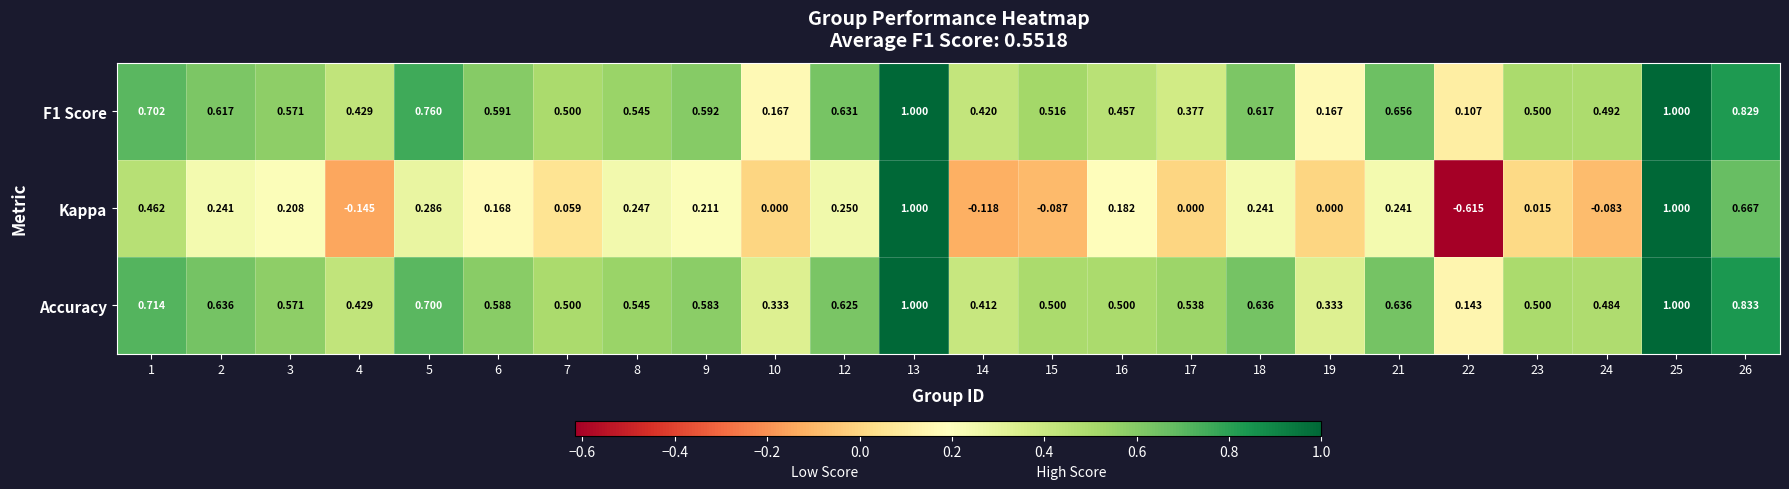

Is the value of Accuracy at 16 greater than the value of F1 Score at 4?

Yes